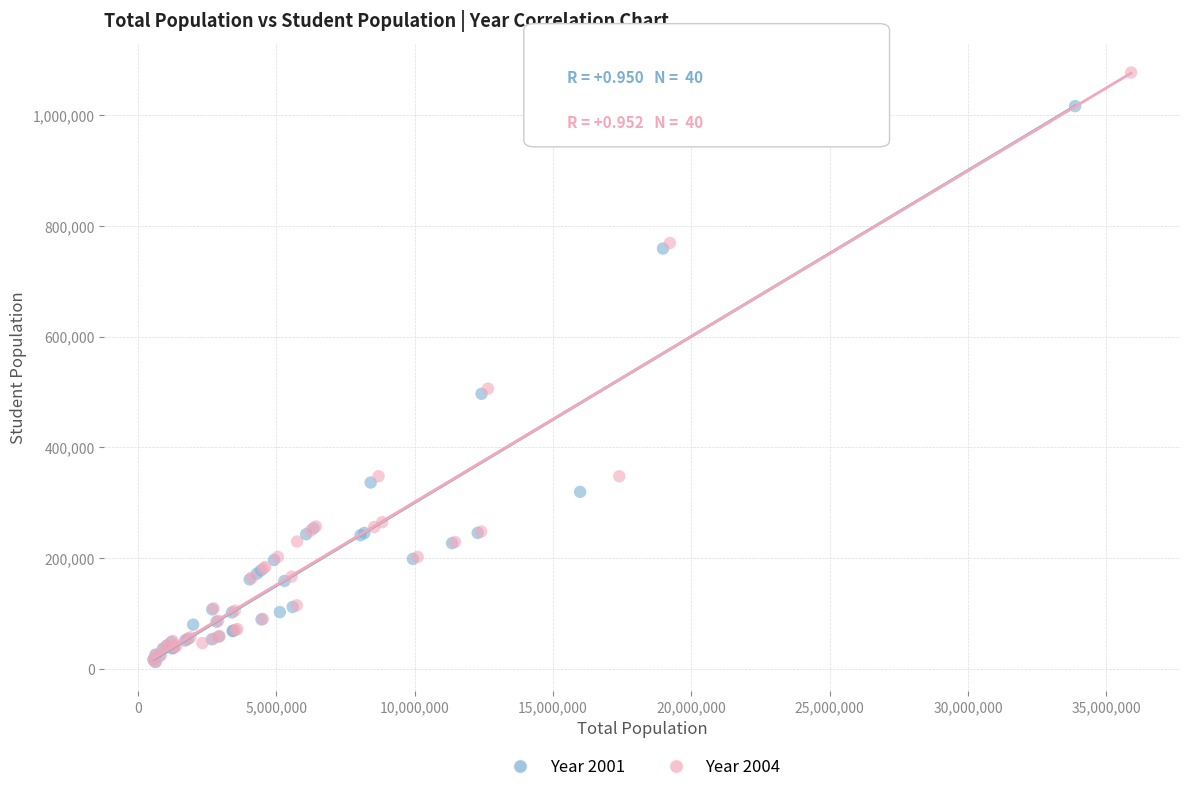

Which series has the widest spread of Y values?

Year 2004